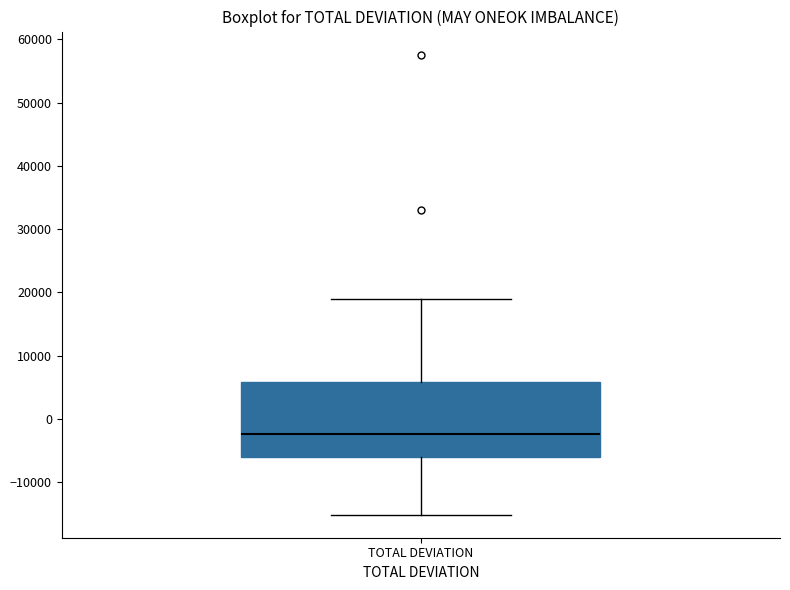

Read this box plot against the y-axis: the position of the median line, the range covered by the box, and the ends of both whiskers. The values are not printed on the chart, so give them approximately, as read against the axis.

median -2000, box -6000 to 6000, whiskers -15000 to 19000